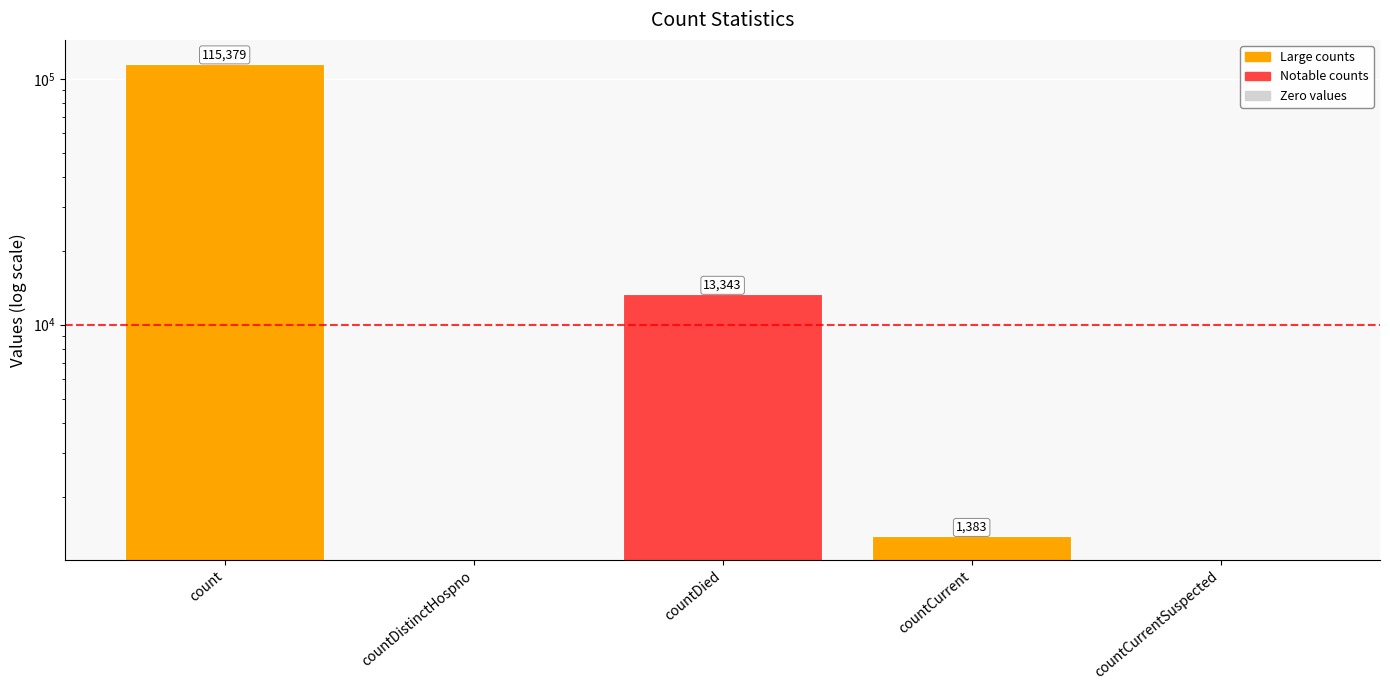

Does the chart contain any negative values?

No